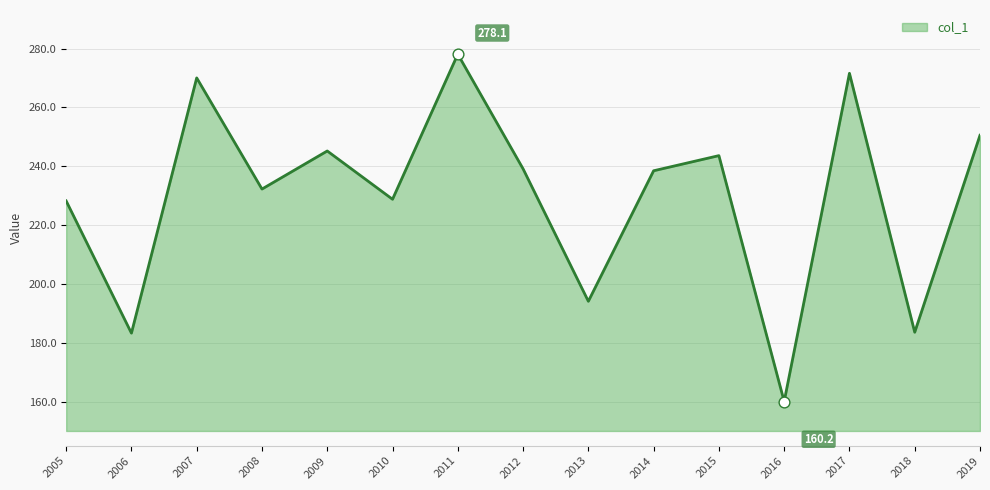

What is the change in value from 2005 to 2016?

-68.1